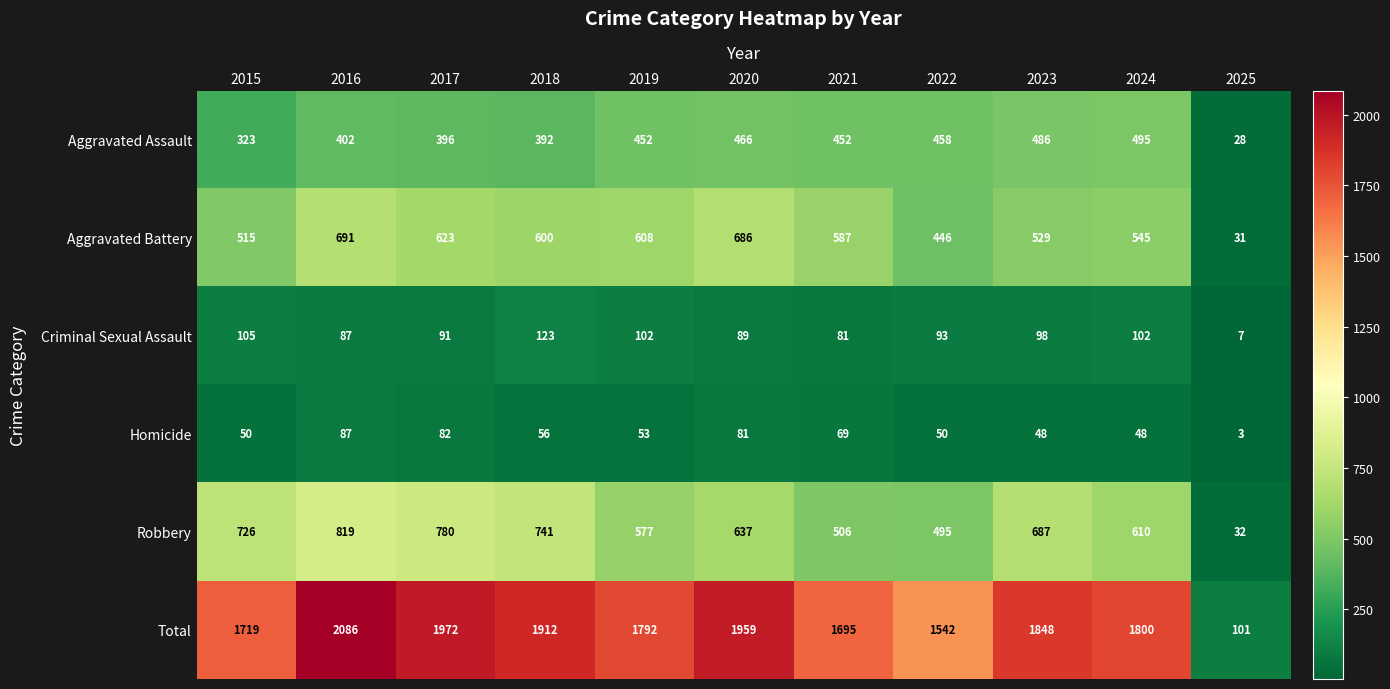

What is the approximate value of Total at 2020, to the nearest 50?

1950